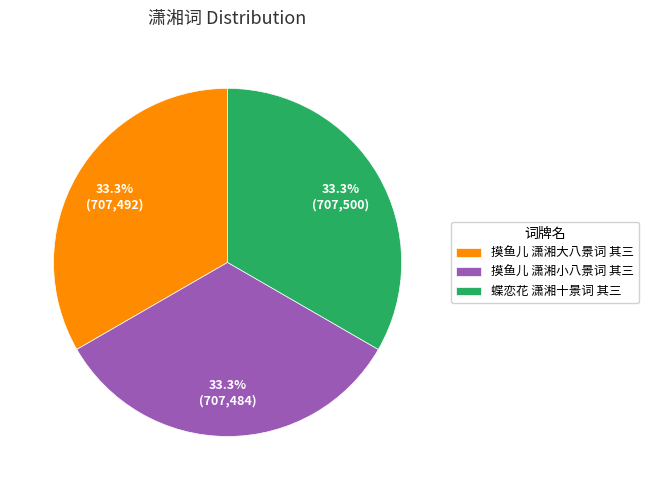

To the nearest percent, what is the combined percentage of 蝶恋花 潇湘十景词 其三 and 摸鱼儿 潇湘大八景词 其三?

67%